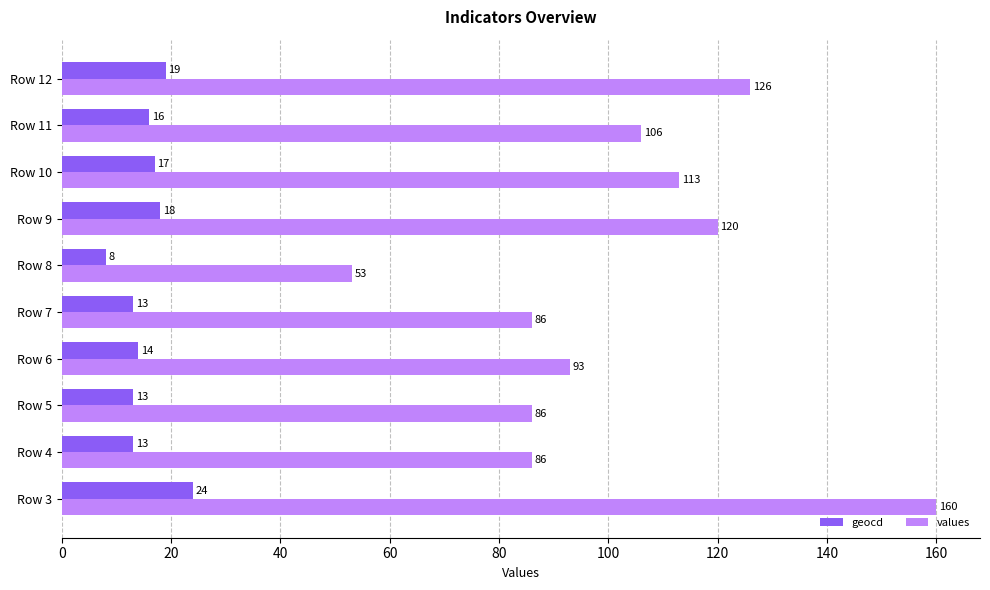

List the series in order of their peak value, lowest first.

geocd, values